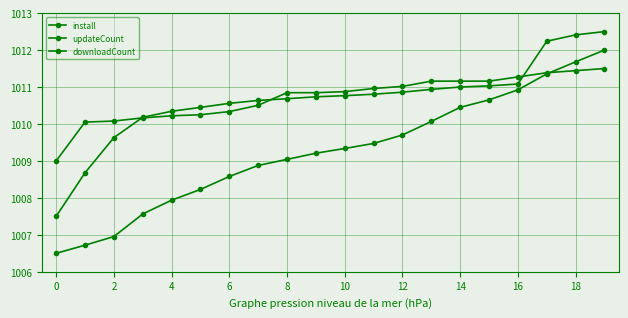

How many data points in updateCount are less than 1010?

3